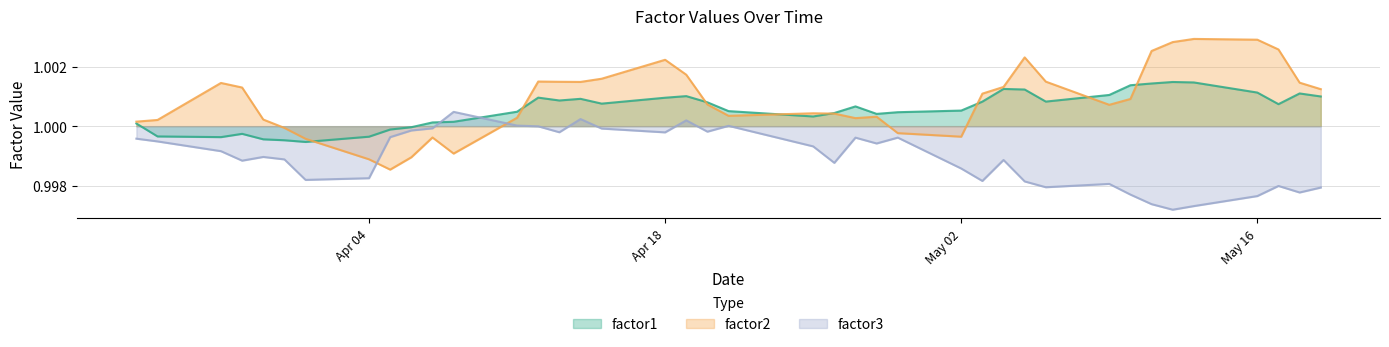

What position from the left is 2011-04-28?

25